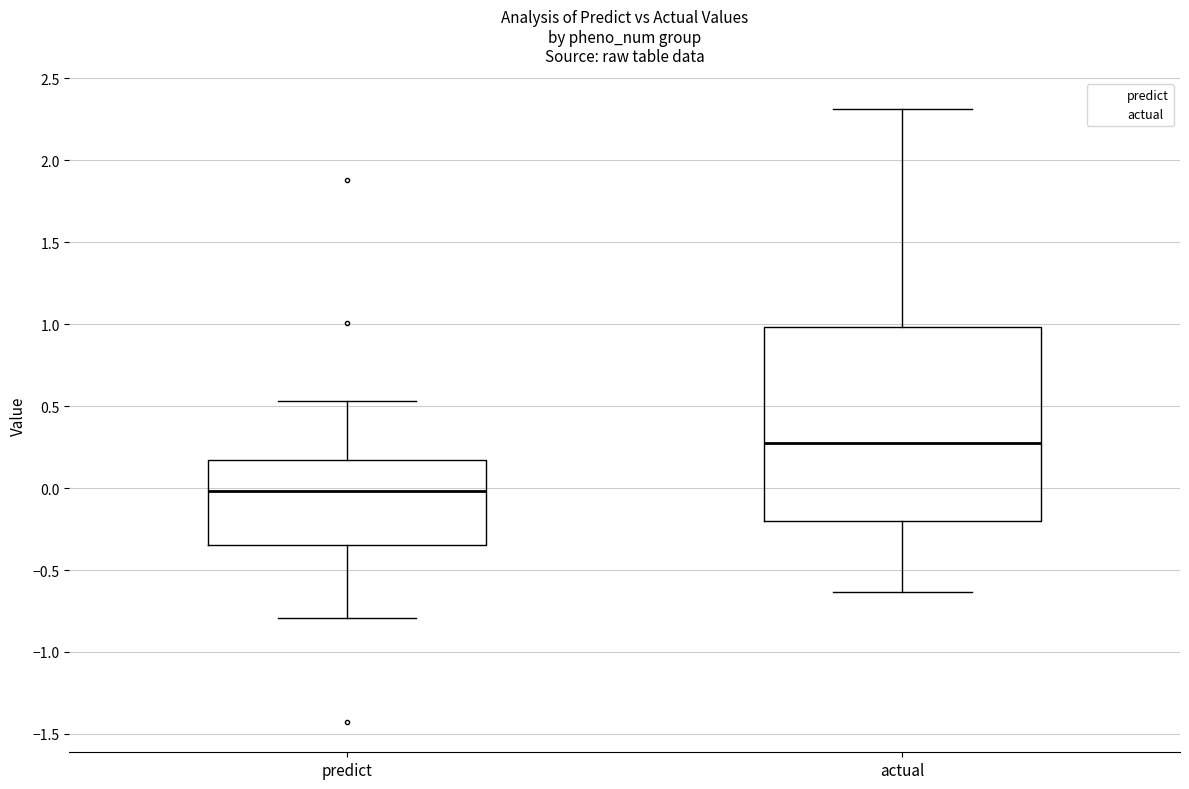

Reading left to right, transcribe this box plot: for each box, give where its median line is, the range the box spans, and where its two whiskers end, as read against the y-axis. The values are not printed on the chart, so give them approximately, as read against the axis.

predict: median 0.00, box -0.35 to 0.15, whiskers -0.80 to 0.55
actual: median 0.30, box -0.20 to 1.00, whiskers -0.65 to 2.30